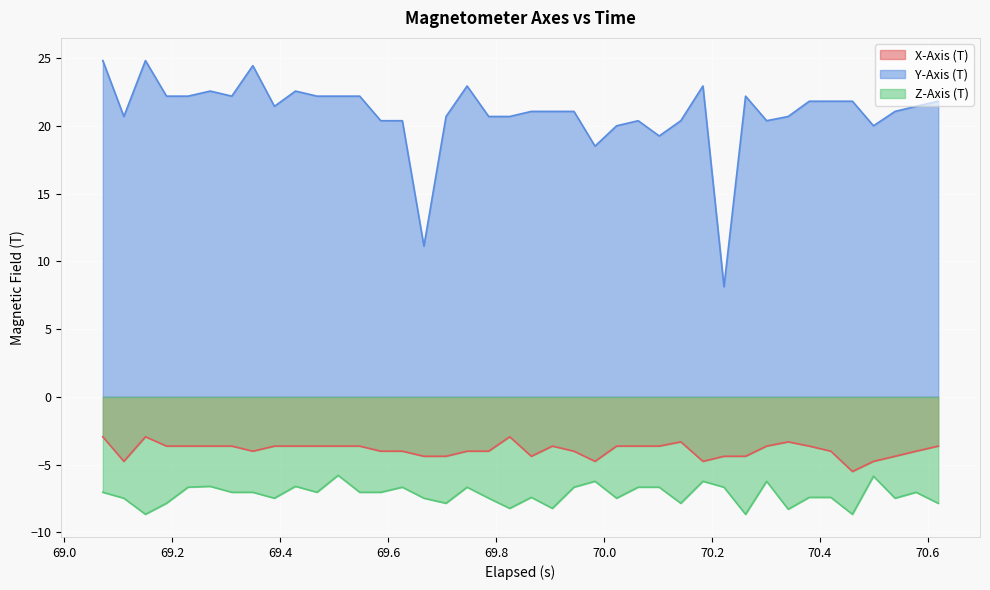

Which series has the largest total across all categories?

Y-Axis (T)